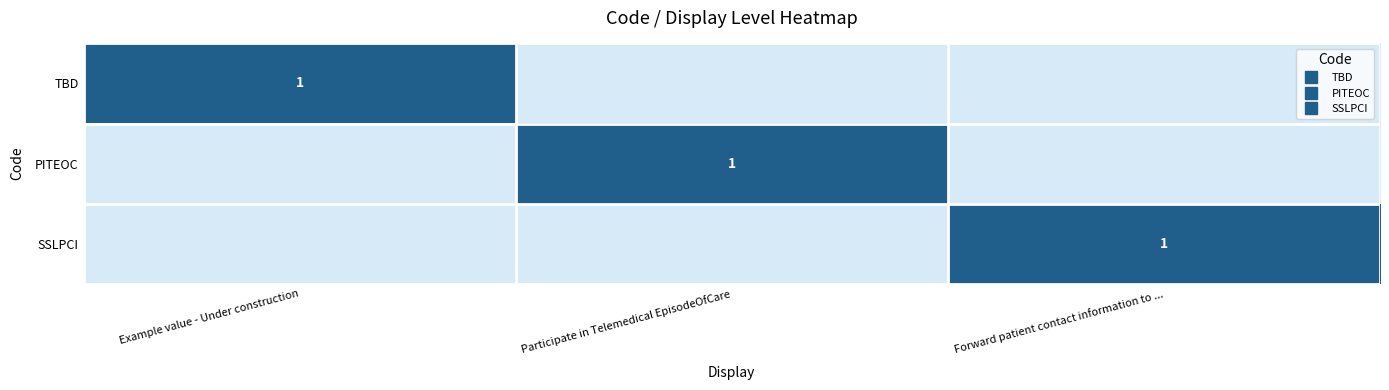

Which label corresponds to the smallest value in the chart?

Participate in Telemedical EpisodeOfCare